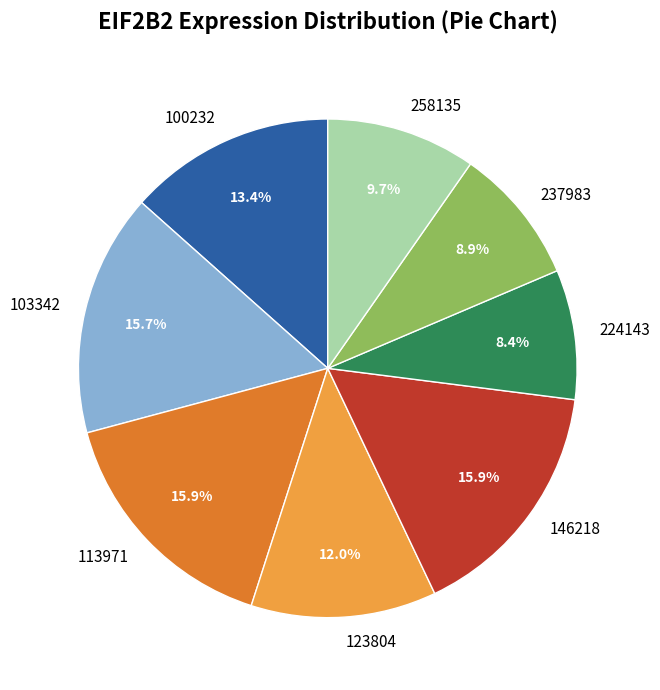

How much of the chart is everything except 100232?

86.6%